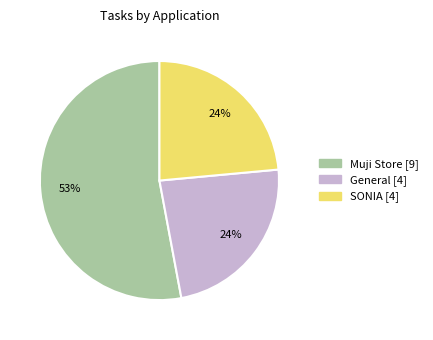

What is the ratio of the value at Muji Store to the value at General?

2.2